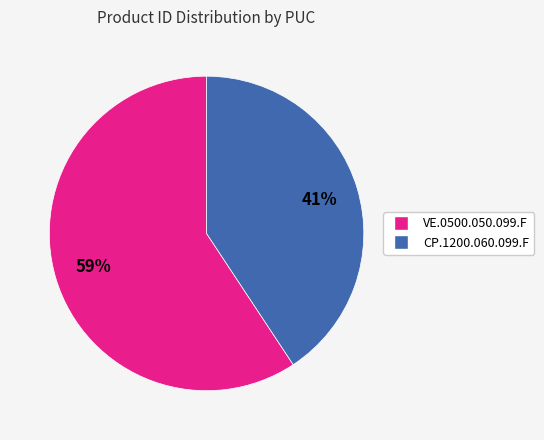

The VE.0500.050.099.F slice represents 59% of the pie. True or false?

True